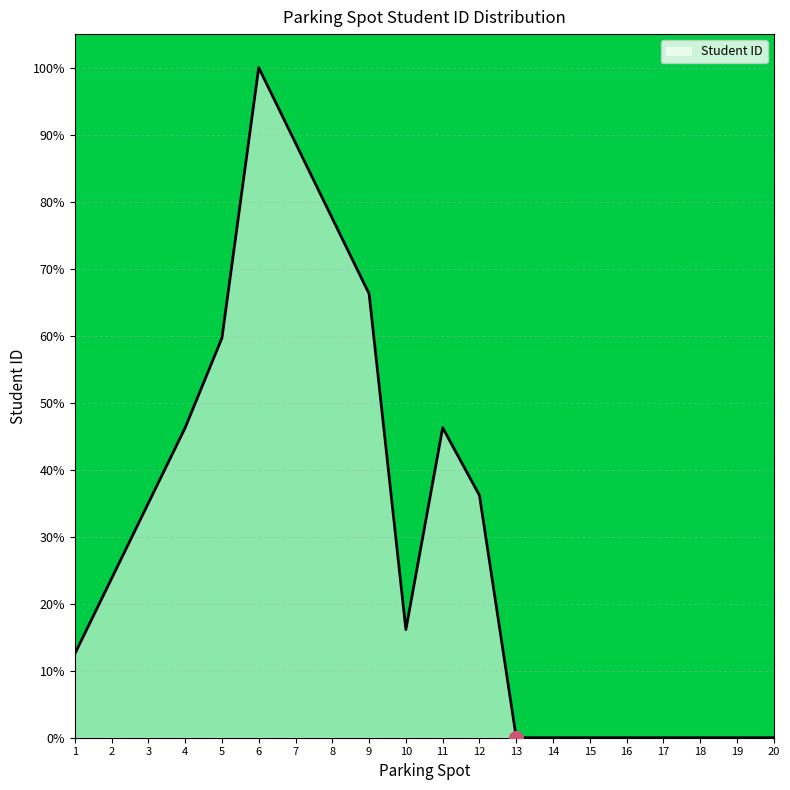

Does the chart display data point markers on the line(s)?

No